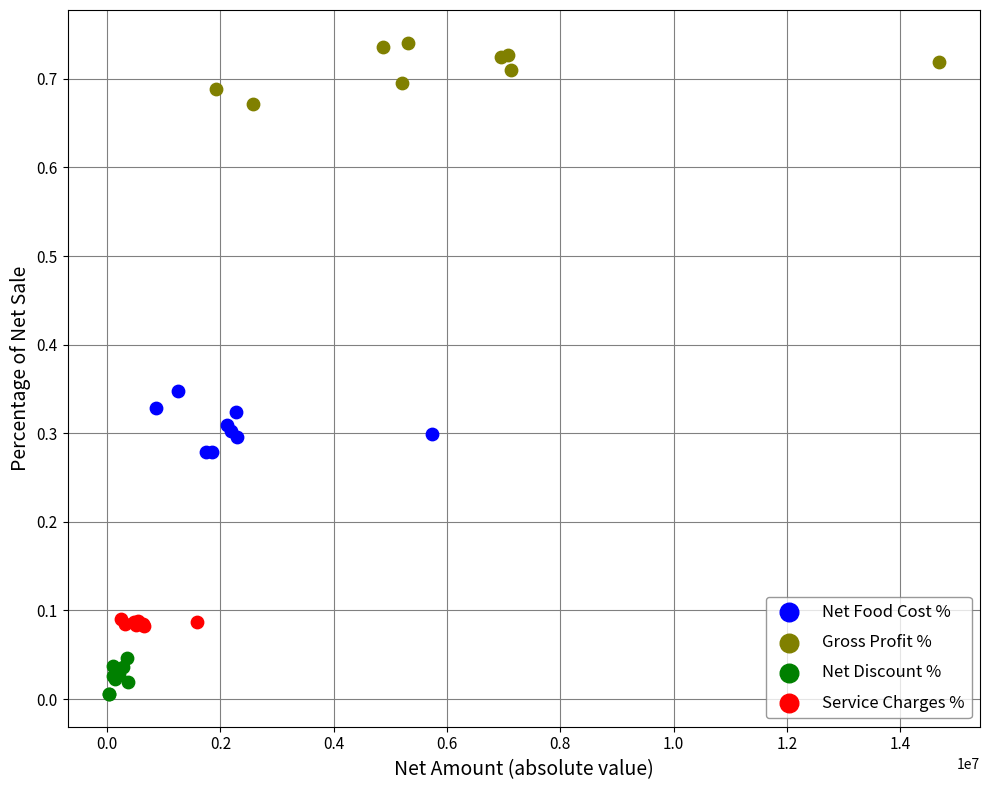

What are all the series names shown in the legend?

Net Food Cost %, Gross Profit %, Net Discount %, Service Charges %